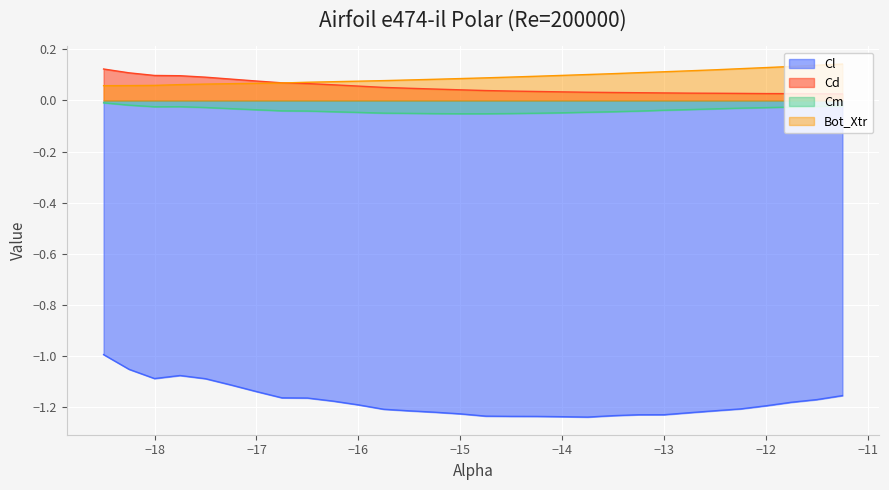

At which category is the sum across all series the highest?

-18.5